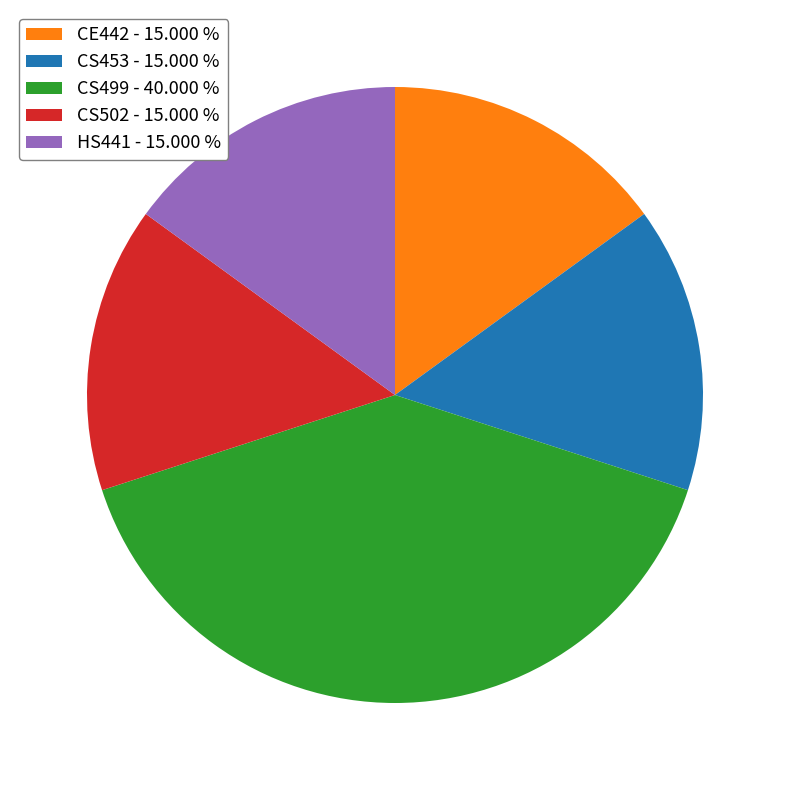

How many slices are in this pie chart?

5